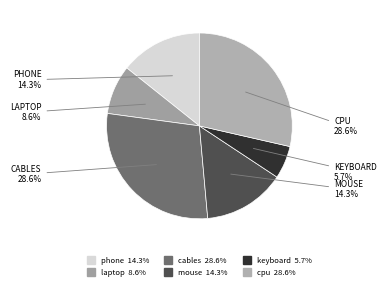

To the nearest percent, what percentage of the pie is mouse?

14%